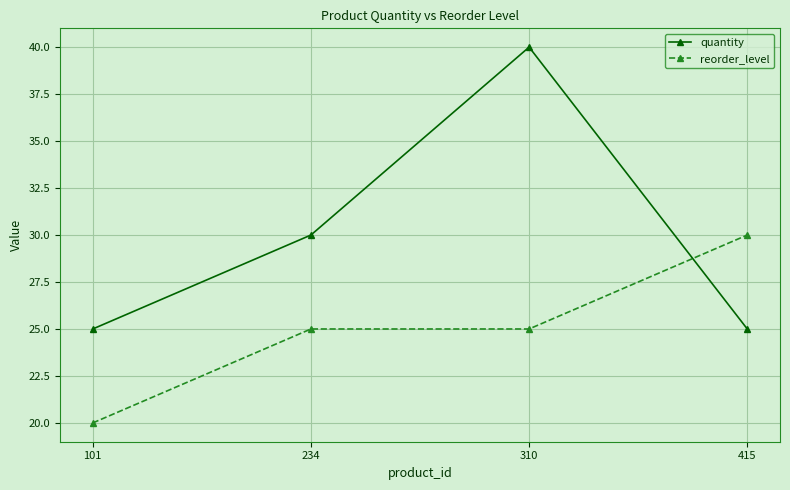

At which label is quantity closest to 32?

234